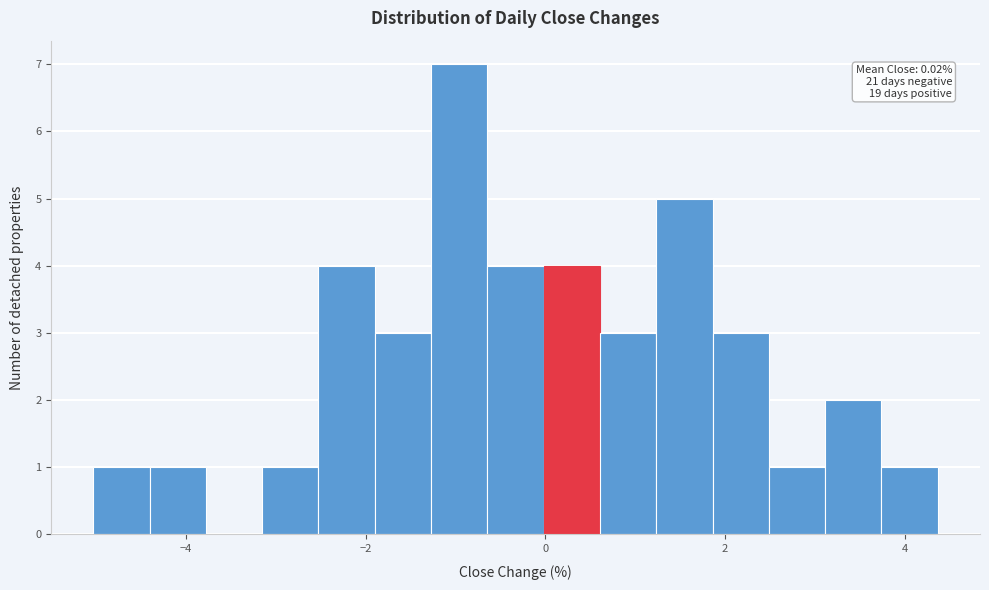

Read against the x-axis, roughly where is the centre of the tallest bar?

-1.0